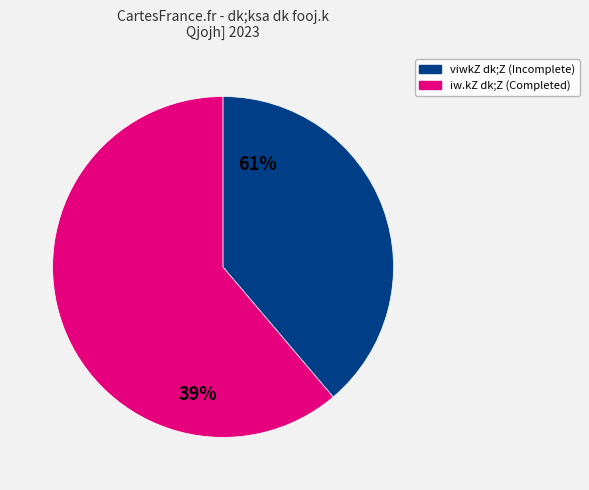

True or false: fo/kk;d fuf/k accounts for 55% of the total.

False